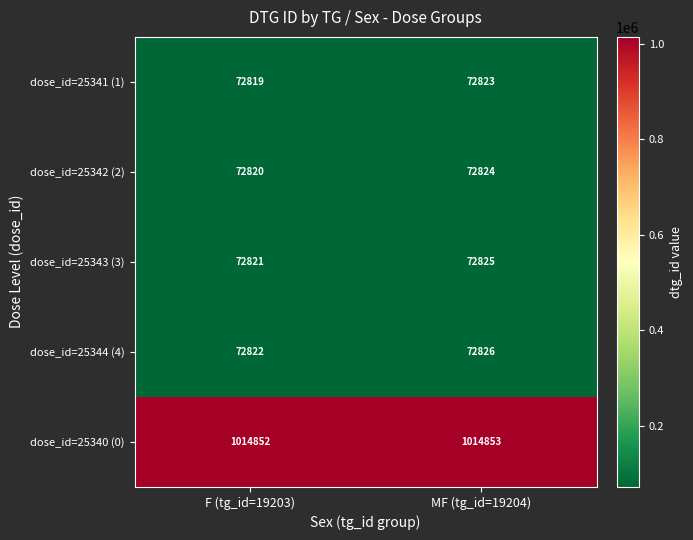

What is the maximum value shown in the chart?

1014853